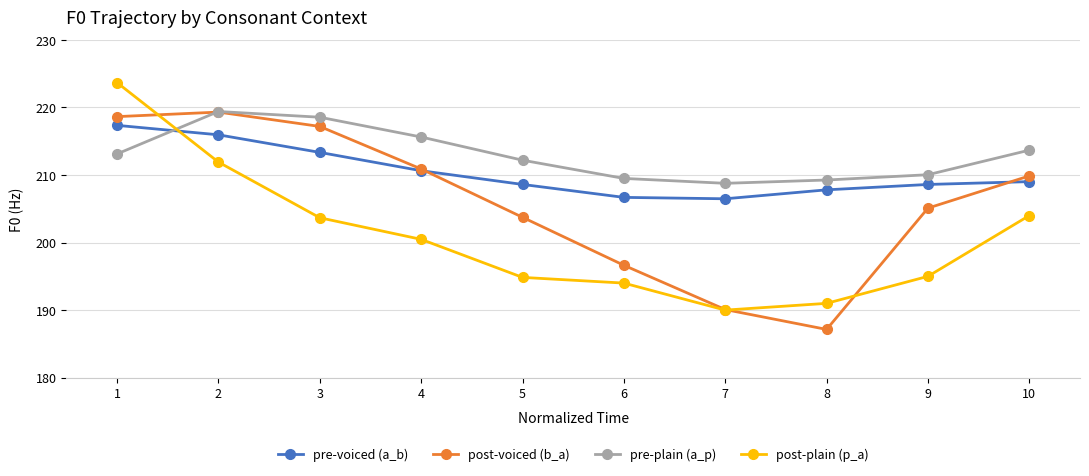

In pre-plain (a_p), how many points are higher than both neighbors (excluding endpoints)?

1